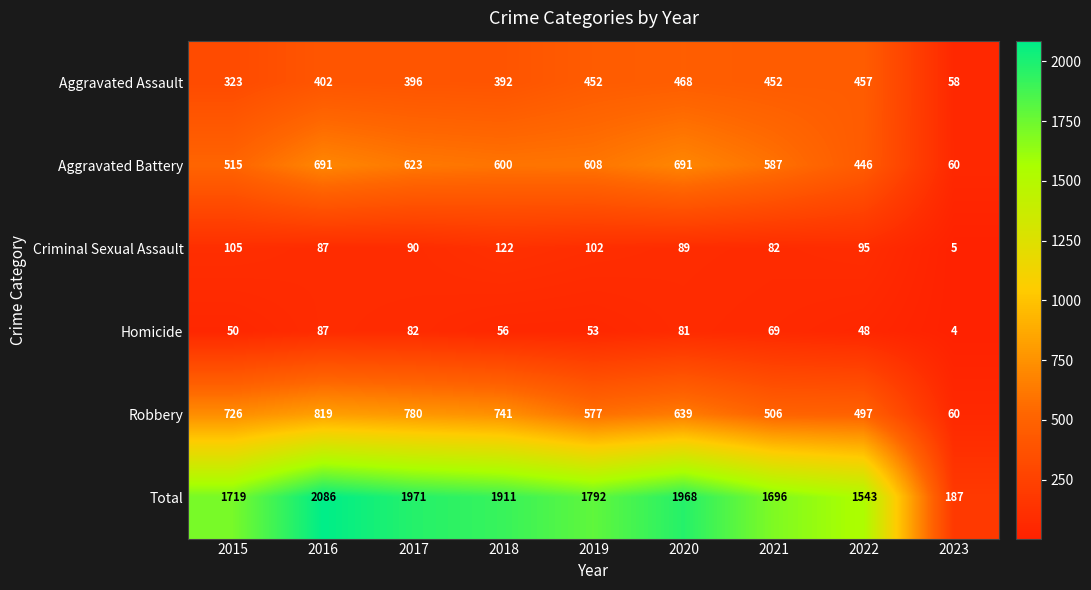

What is the difference between the second highest and minimum values in the Total series?

1784